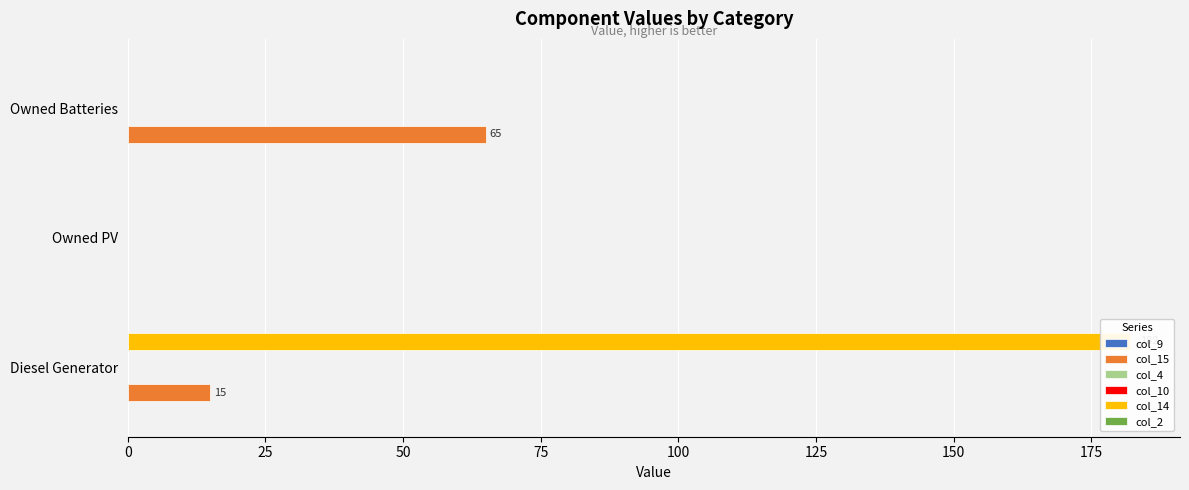

What is the value of the col_14 bar at the 1st from the left?

182.0